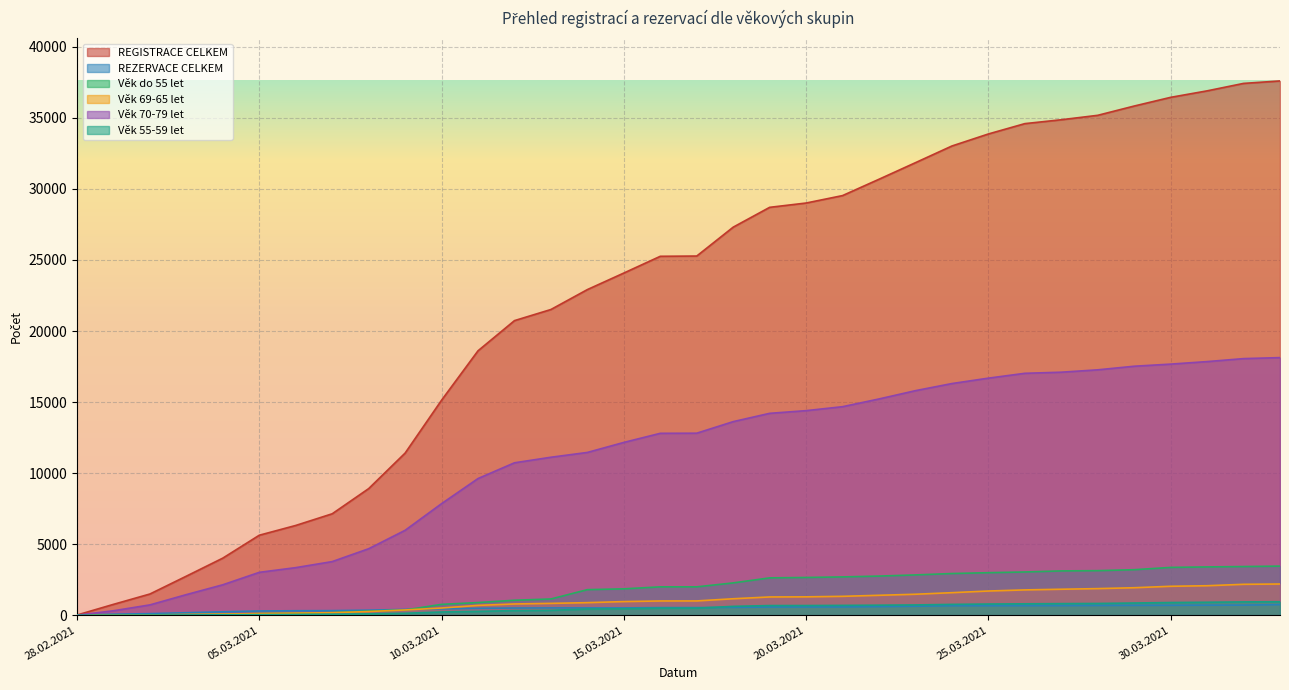

Reading left to right, what are all the values shown in this chart?

REGISTRACE CELKEM: 28.02.2021=12	01.03.2021=763	02.03.2021=1492	03.03.2021=2748	04.03.2021=4018	05.03.2021=5628	06.03.2021=6316	07.03.2021=7137	08.03.2021=8908	09.03.2021=11409	10.03.2021=15131	11.03.2021=18608	12.03.2021=20731	13.03.2021=21514	14.03.2021=22916	15.03.2021=24080	16.03.2021=25258	17.03.2021=25276	18.03.2021=27309	19.03.2021=28704	20.03.2021=29007	21.03.2021=29531	22.03.2021=30681	23.03.2021=31847	24.03.2021=33021	25.03.2021=33867	26.03.2021=34595	27.03.2021=34868	28.03.2021=35180	29.03.2021=35833	30.03.2021=36445	31.03.2021=36901	01.04.2021=37426	02.04.2021=37599
REZERVACE CELKEM: 28.02.2021=7	01.03.2021=69	02.03.2021=109	03.03.2021=172	04.03.2021=239	05.03.2021=295	06.03.2021=313	07.03.2021=321	08.03.2021=353	09.03.2021=406	10.03.2021=448	11.03.2021=483	12.03.2021=503	13.03.2021=511	14.03.2021=511	15.03.2021=512	16.03.2021=533	17.03.2021=533	18.03.2021=546	19.03.2021=576	20.03.2021=578	21.03.2021=580	22.03.2021=603	23.03.2021=630	24.03.2021=664	25.03.2021=665	26.03.2021=671	27.03.2021=673	28.03.2021=683	29.03.2021=690	30.03.2021=694	31.03.2021=703	01.04.2021=708	02.04.2021=741
Věk do 55 let: 28.02.2021=0	01.03.2021=11	02.03.2021=17	03.03.2021=39	04.03.2021=63	05.03.2021=116	06.03.2021=139	07.03.2021=187	08.03.2021=290	09.03.2021=366	10.03.2021=762	11.03.2021=889	12.03.2021=1052	13.03.2021=1141	14.03.2021=1797	15.03.2021=1854	16.03.2021=1994	17.03.2021=1995	18.03.2021=2272	19.03.2021=2626	20.03.2021=2654	21.03.2021=2694	22.03.2021=2752	23.03.2021=2834	24.03.2021=2932	25.03.2021=2991	26.03.2021=3041	27.03.2021=3116	28.03.2021=3134	29.03.2021=3201	30.03.2021=3362	31.03.2021=3397	01.04.2021=3423	02.04.2021=3453
Věk 69-65 let: 28.02.2021=0	01.03.2021=9	02.03.2021=18	03.03.2021=49	04.03.2021=82	05.03.2021=117	06.03.2021=147	07.03.2021=175	08.03.2021=257	09.03.2021=368	10.03.2021=505	11.03.2021=690	12.03.2021=790	13.03.2021=831	14.03.2021=882	15.03.2021=957	16.03.2021=1001	17.03.2021=1003	18.03.2021=1156	19.03.2021=1283	20.03.2021=1291	21.03.2021=1327	22.03.2021=1400	23.03.2021=1474	24.03.2021=1584	25.03.2021=1701	26.03.2021=1779	27.03.2021=1826	28.03.2021=1870	29.03.2021=1932	30.03.2021=2034	31.03.2021=2073	01.04.2021=2173	02.04.2021=2194
Věk 70-79 let: 28.02.2021=1	01.03.2021=311	02.03.2021=725	03.03.2021=1449	04.03.2021=2141	05.03.2021=3016	06.03.2021=3347	07.03.2021=3772	08.03.2021=4677	09.03.2021=5974	10.03.2021=7850	11.03.2021=9617	12.03.2021=10725	13.03.2021=11116	14.03.2021=11454	15.03.2021=12159	16.03.2021=12800	17.03.2021=12808	18.03.2021=13622	19.03.2021=14206	20.03.2021=14395	21.03.2021=14674	22.03.2021=15218	23.03.2021=15802	24.03.2021=16302	25.03.2021=16682	26.03.2021=17023	27.03.2021=17101	28.03.2021=17268	29.03.2021=17521	30.03.2021=17670	31.03.2021=17847	01.04.2021=18057	02.04.2021=18128
Věk 55-59 let: 28.02.2021=0	01.03.2021=4	02.03.2021=9	03.03.2021=16	04.03.2021=27	05.03.2021=39	06.03.2021=51	07.03.2021=66	08.03.2021=95	09.03.2021=136	10.03.2021=224	11.03.2021=267	12.03.2021=325	13.03.2021=342	14.03.2021=434	15.03.2021=450	16.03.2021=492	17.03.2021=494	18.03.2021=621	19.03.2021=677	20.03.2021=679	21.03.2021=690	22.03.2021=704	23.03.2021=721	24.03.2021=760	25.03.2021=785	26.03.2021=800	27.03.2021=814	28.03.2021=825	29.03.2021=857	30.03.2021=890	31.03.2021=910	01.04.2021=936	02.04.2021=945